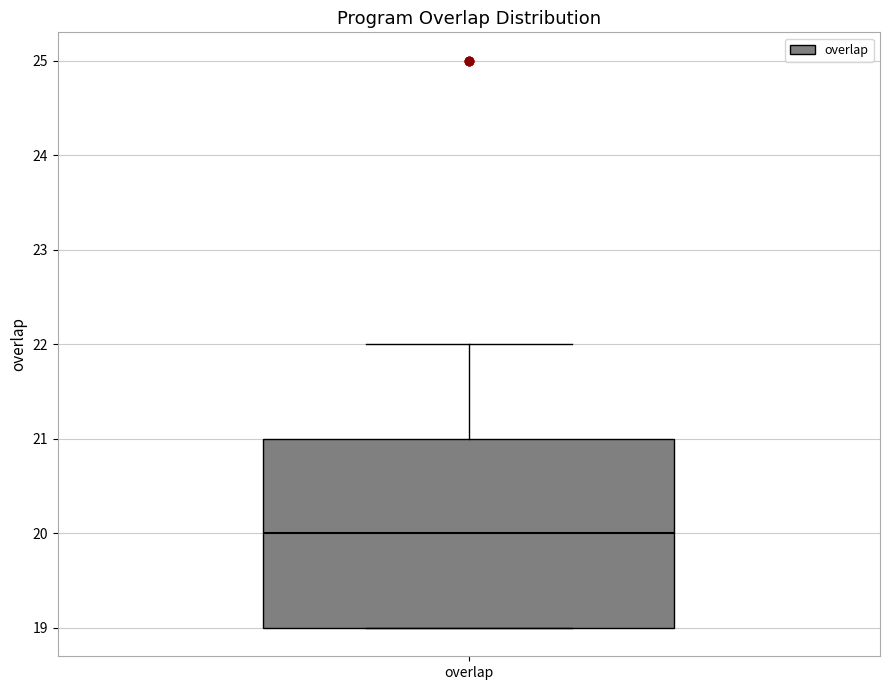

Transcribe this box plot: give where the median line is, the range the box spans, and where the two whiskers end, as read against the y-axis. The values are not printed on the chart, so give them approximately, as read against the axis.

median 20, box 19 to 21, whiskers 19 to 22